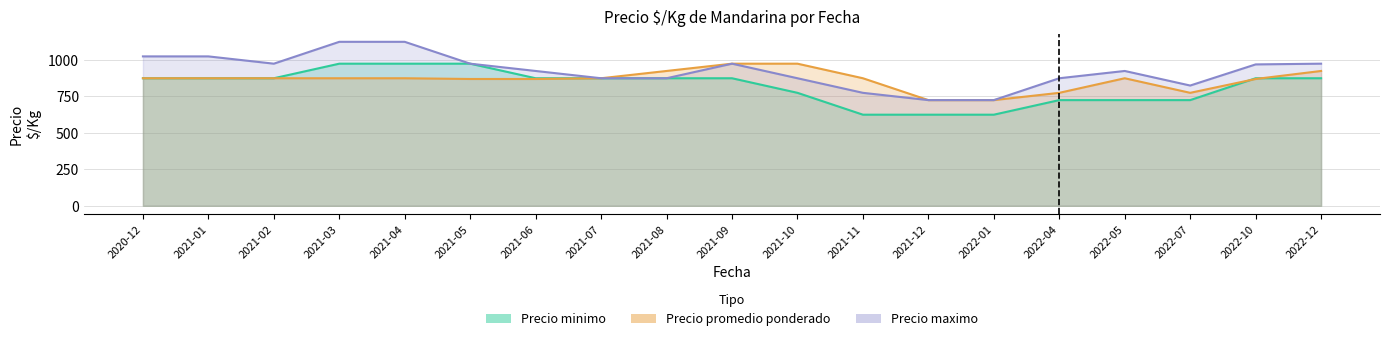

What is the difference between the Precio promedio ponderado values at 2021-05 and 2021-02?

5